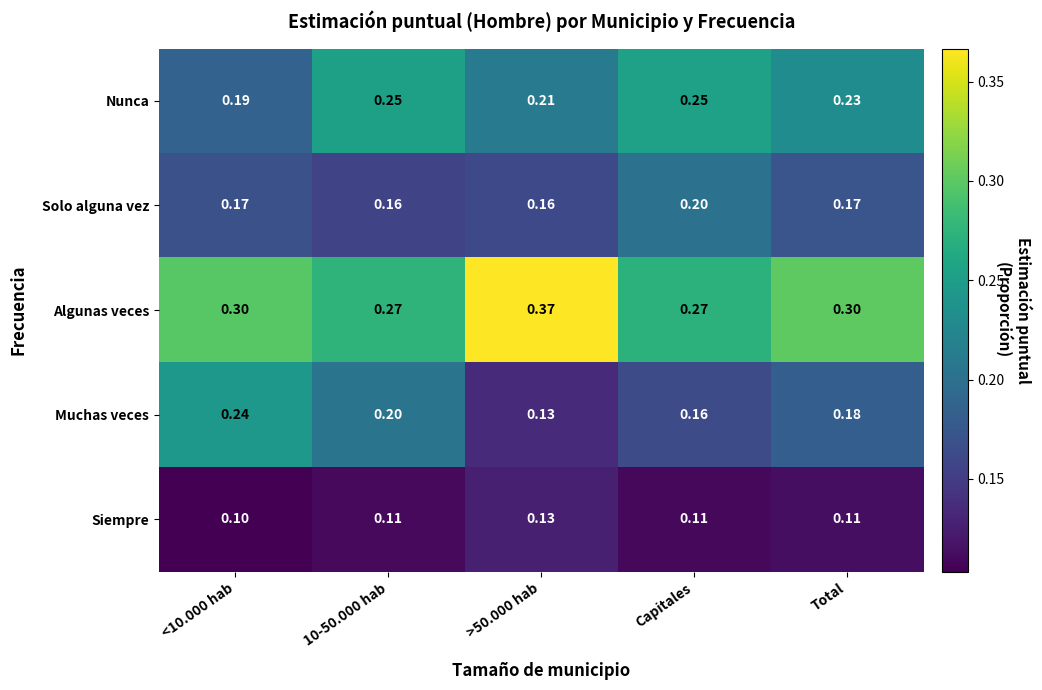

At Capitales, list the series in order from largest to smallest.

Algunas veces, Nunca, Solo alguna vez, Muchas veces, Siempre